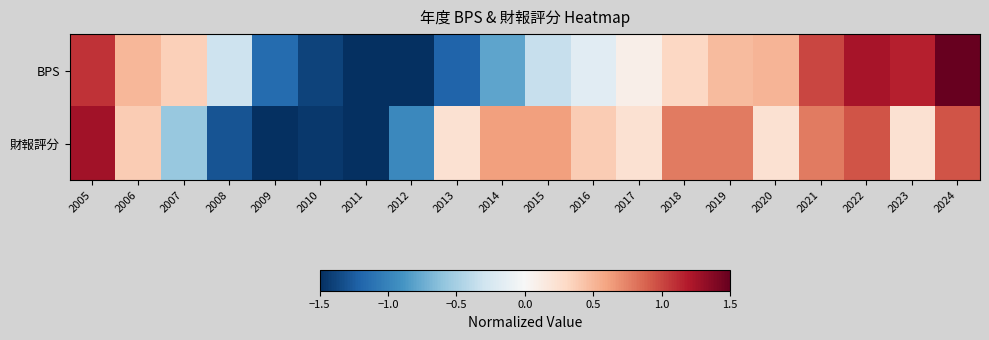

At which category is the sum across all series the highest?

2024